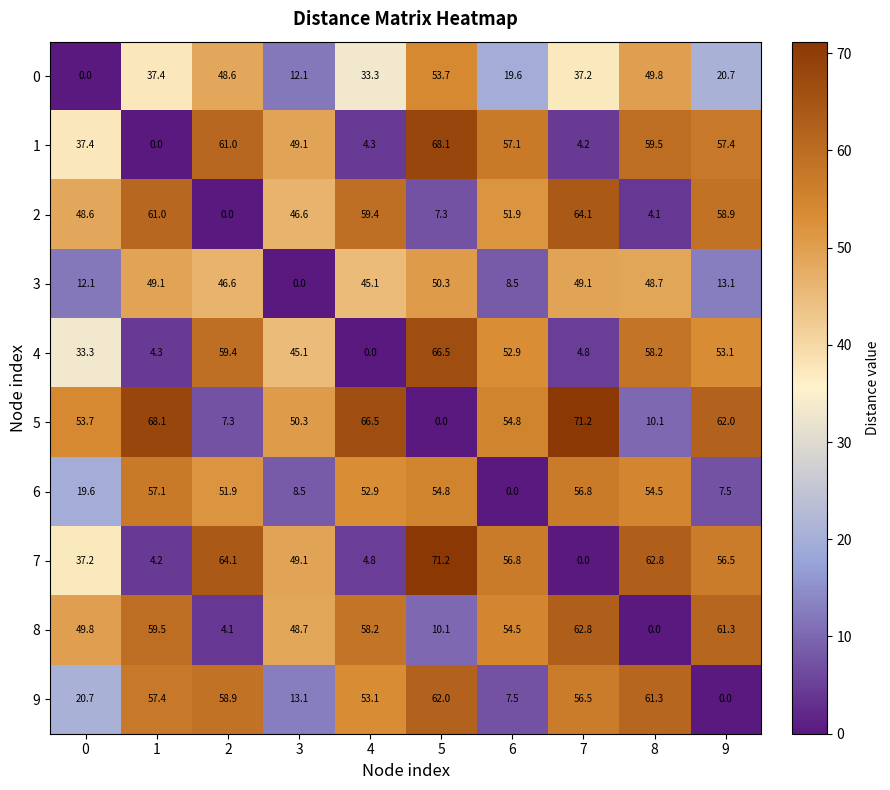

Is it true that 7 equals 127.4 at 5?

False